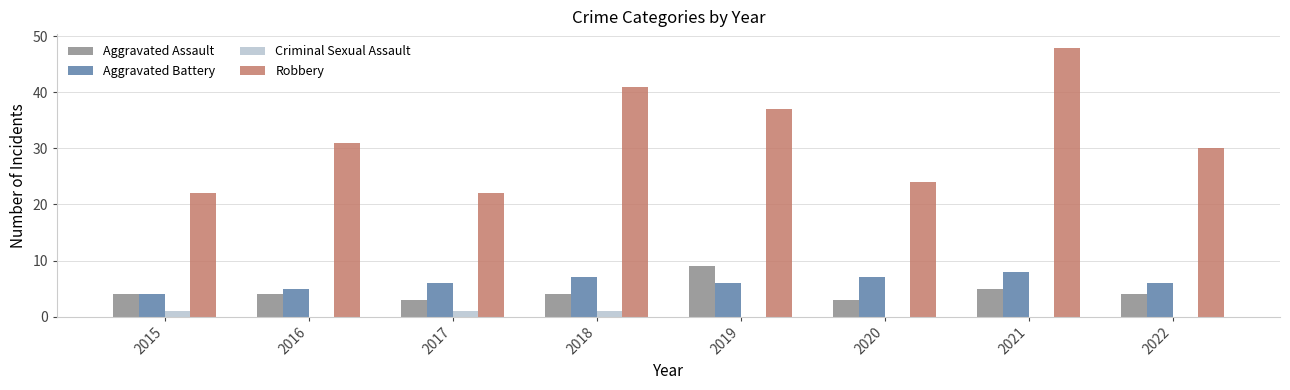

How many groups of bars are there?

8